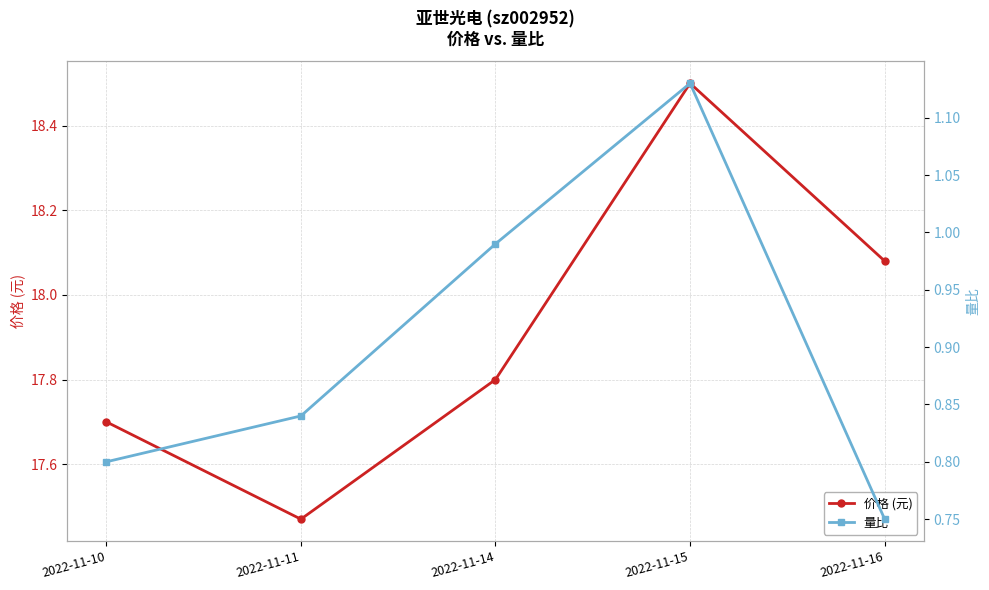

True or false: 价格 (元) has a value of 30.0 at 2022-11-15.

False